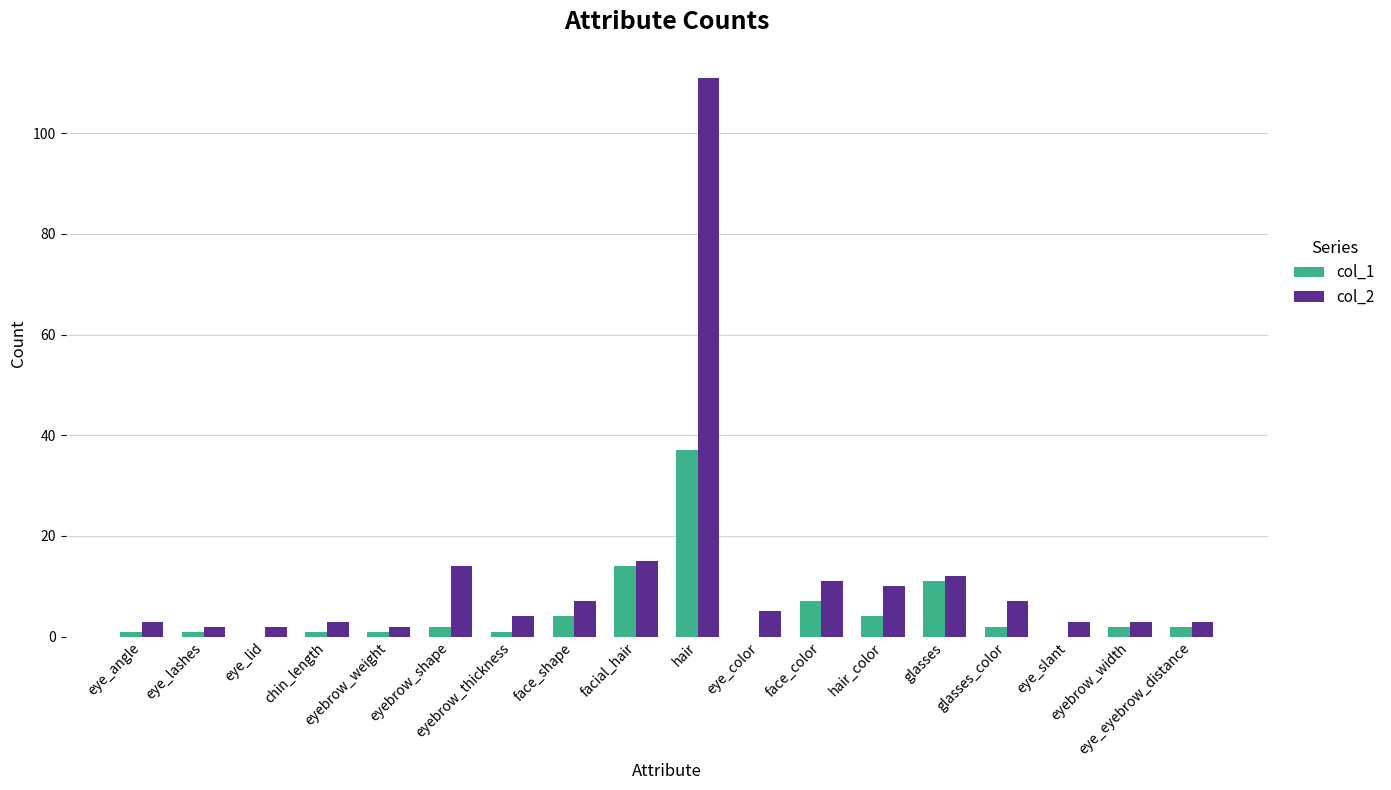

Which series has the largest total across all categories?

col_2